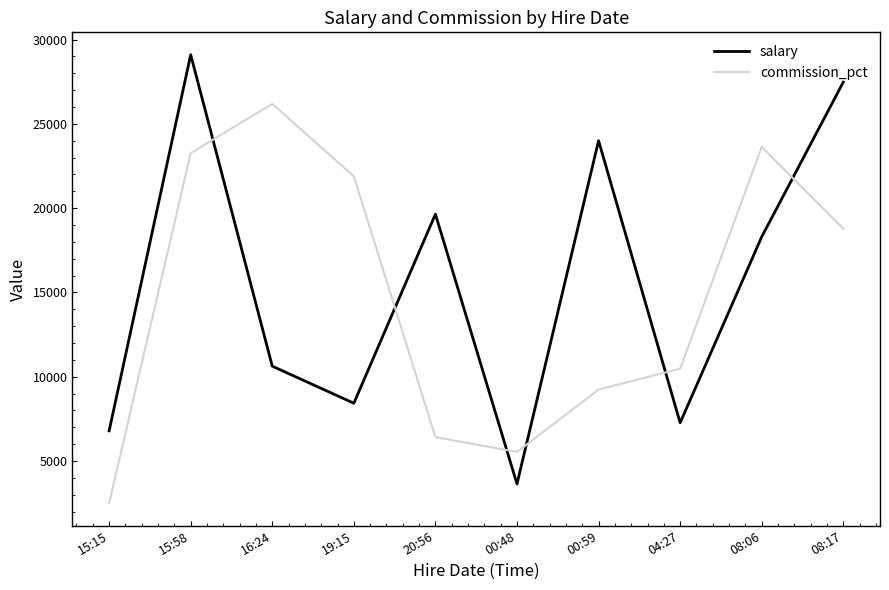

What is the sum of all salary values?

155240